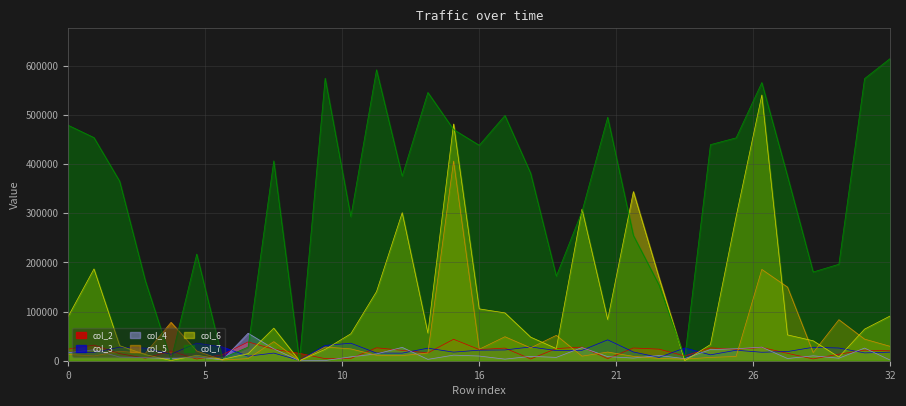

Which series has the largest total across all categories?

col_7